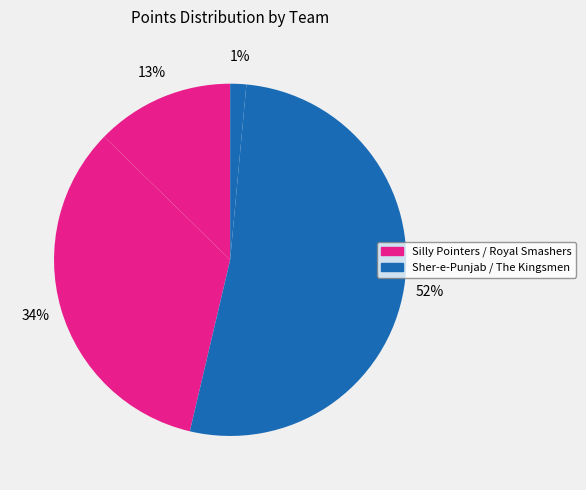

Count the number of slices in the pie.

4